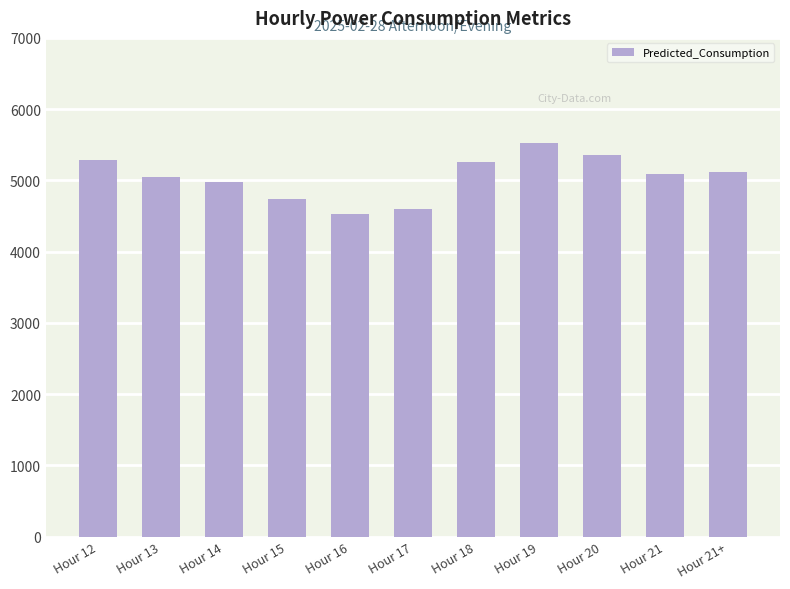

How many bars are there in total?

11